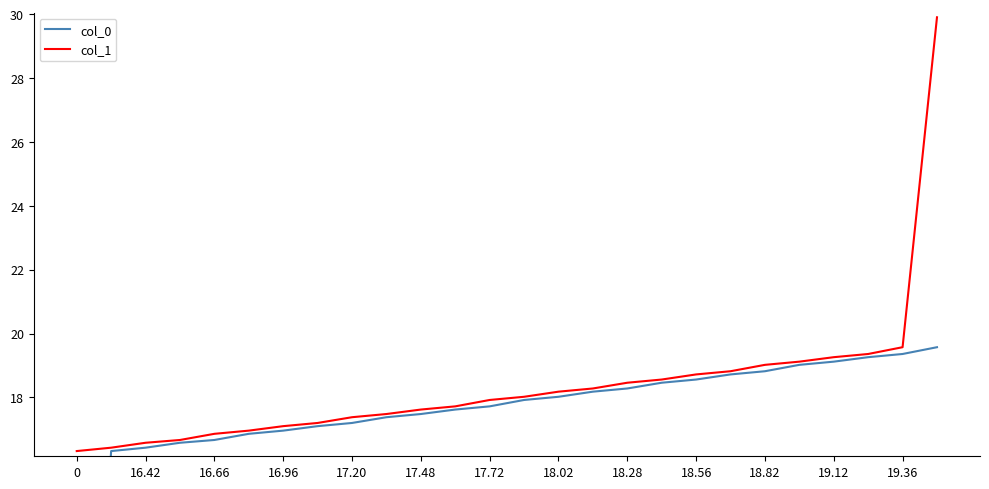

What are all the series names shown in the legend?

col_0, col_1